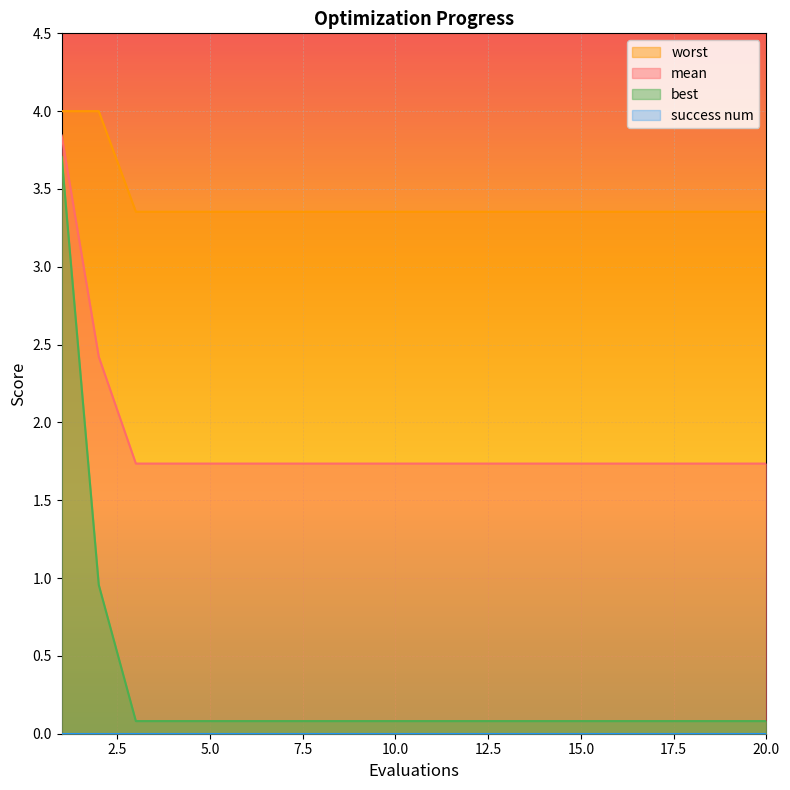

What is the maximum value shown in the chart?

4.0